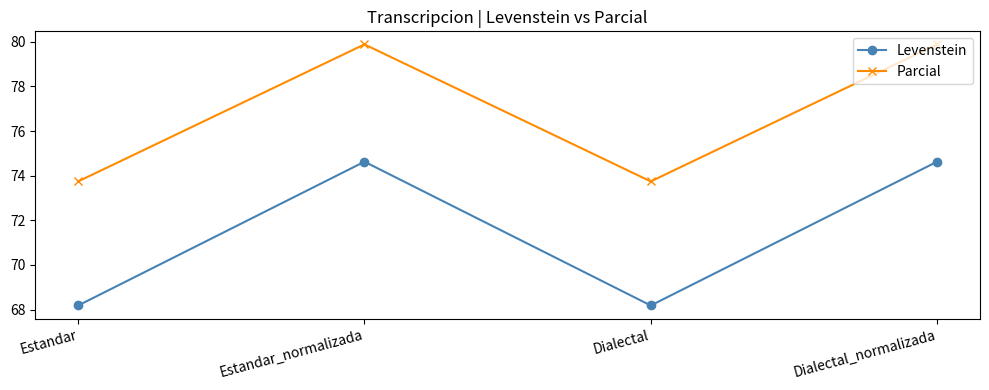

Reading right to left, list all the values displayed in this chart.

Levenstein: Dialectal_normalizada=74.6	Dialectal=68.2	Estandar_normalizada=74.6	Estandar=68.2
Parcial: Dialectal_normalizada=79.9	Dialectal=73.7	Estandar_normalizada=79.9	Estandar=73.7